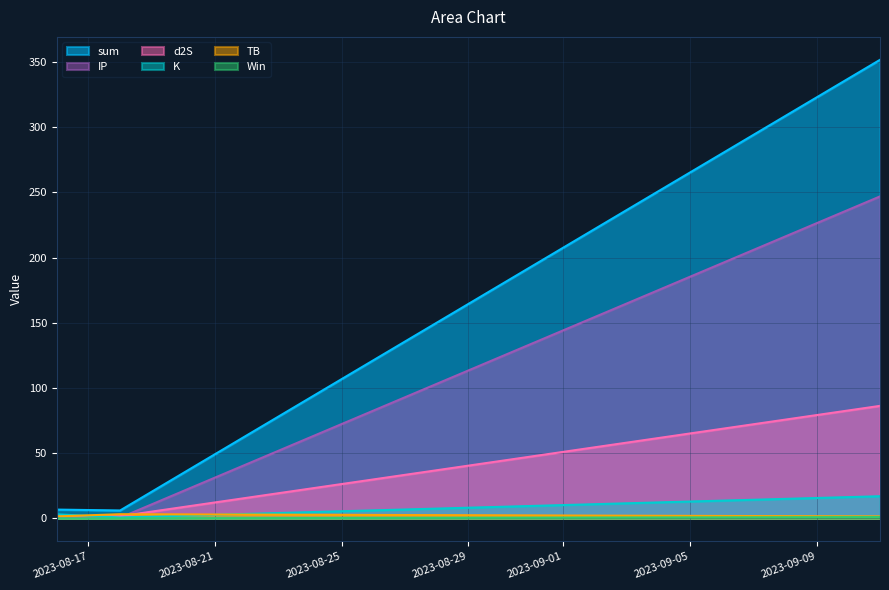

Which series has the largest range (max minus min)?

sum